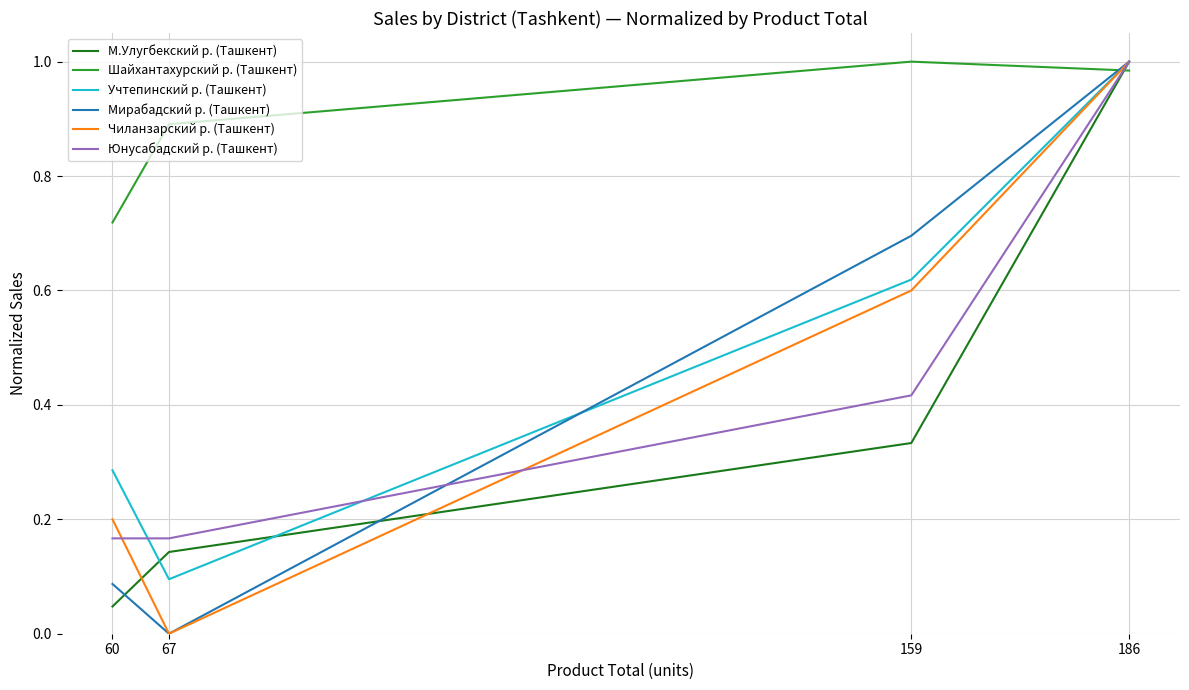

Which label corresponds to the smallest value in the chart?

67